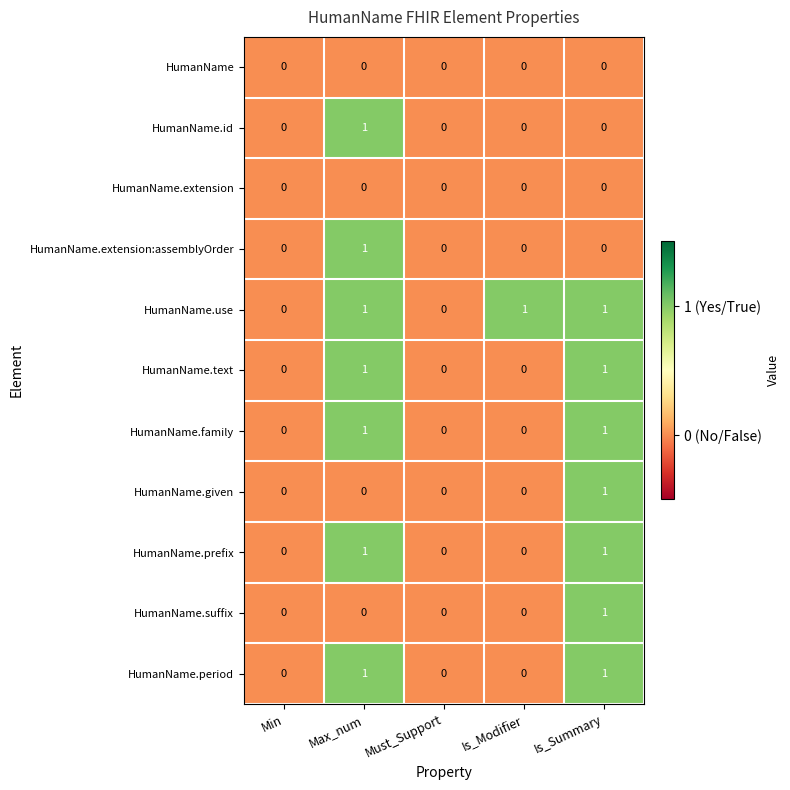

What is the sum of all HumanName.use values?

3